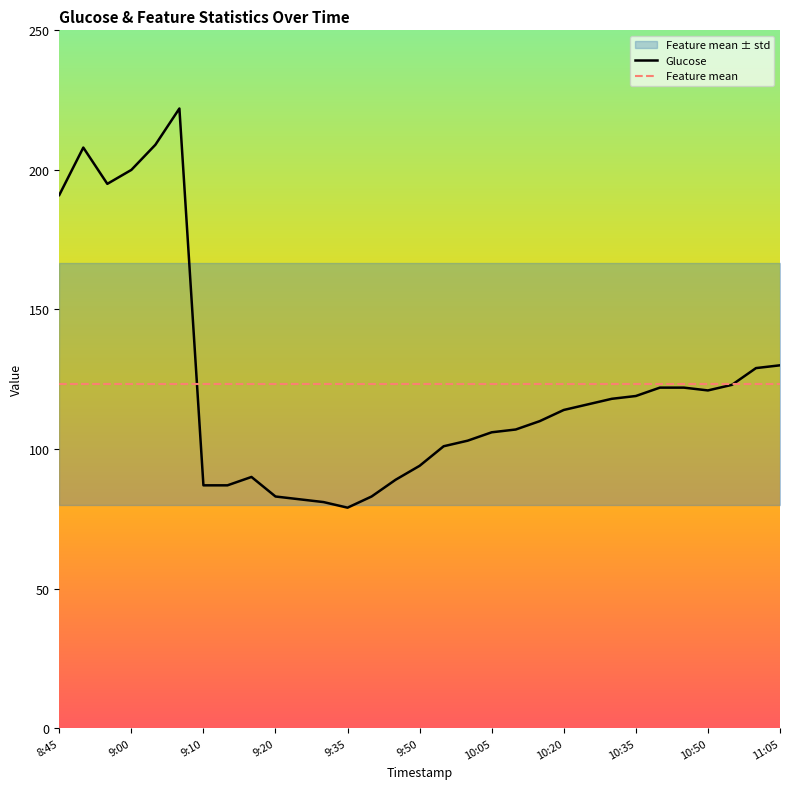

What is the approximate value of Feature mean at 14?

123.3